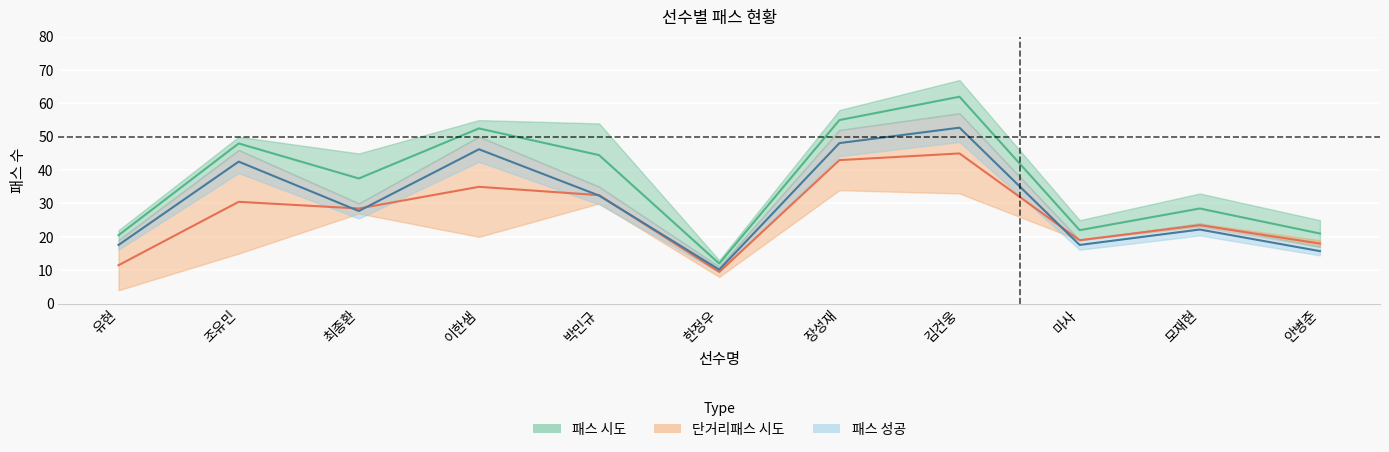

What is the label of the 10th point from the left?

모재현